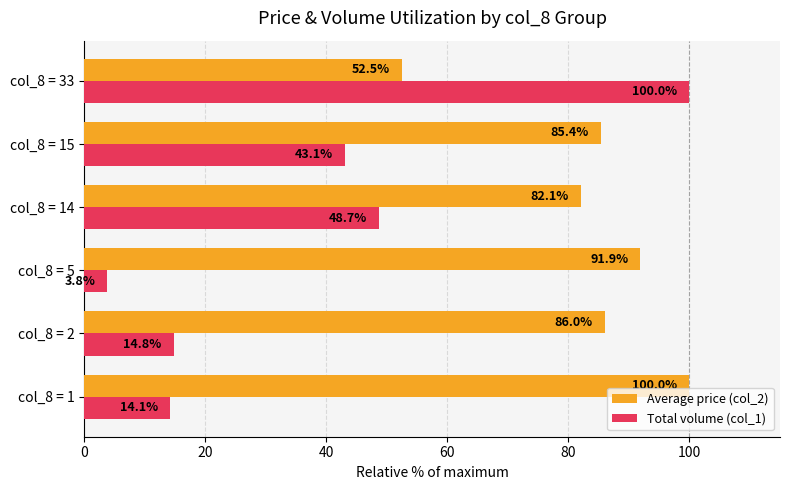

Between col_8 = 5 and col_8 = 15, which series saw the biggest shift?

Total volume (col_1)